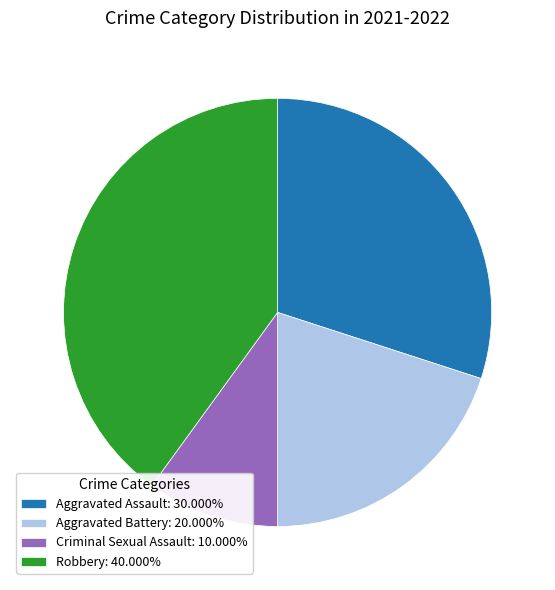

What is the largest slice in the pie chart?

Robbery